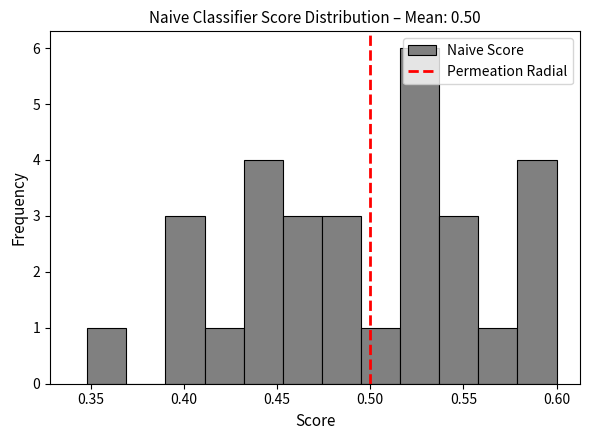

How tall is the bar that spans 0.475 to 0.495 on the x-axis? Neither the bar edges nor the heights are printed on the chart, so give them approximately, as read against the axes.

3